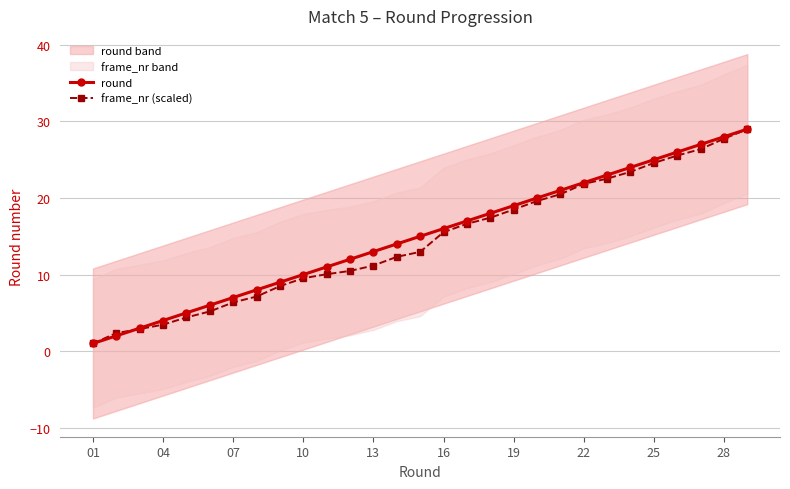

Is the value of frame_nr (scaled) at 19 greater than the value of round at 23?

No